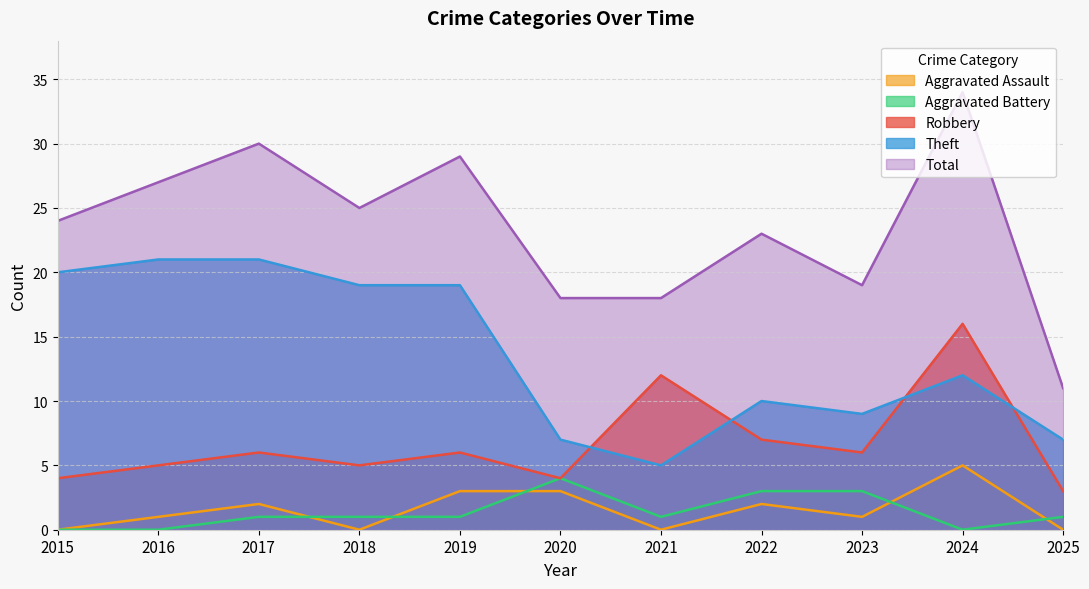

Which category has the highest value across all series?

2024